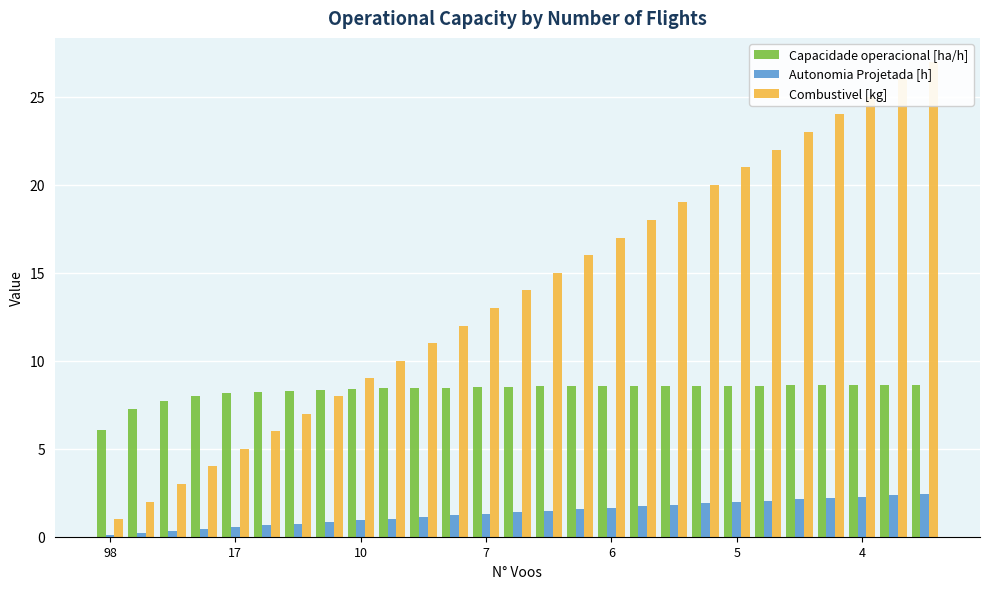

What is the value of the Capacidade operacional [ha/h] bar at the 20th from the left?

8.6